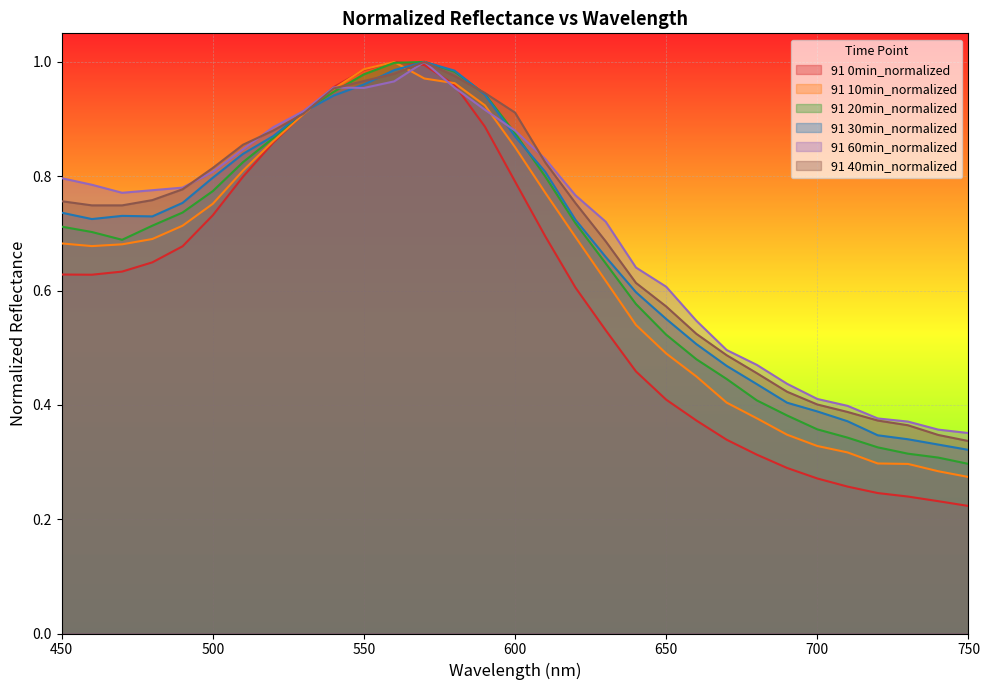

How many categories are shown in the chart?

31